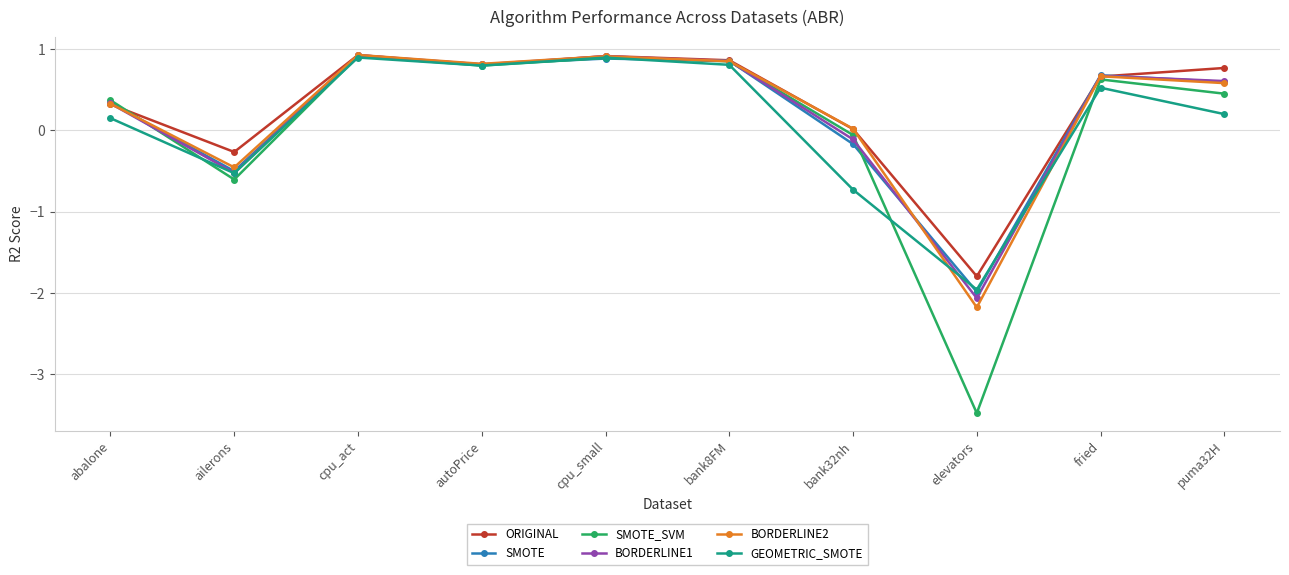

Between autoPrice and puma32H, which series saw the biggest shift?

GEOMETRIC_SMOTE